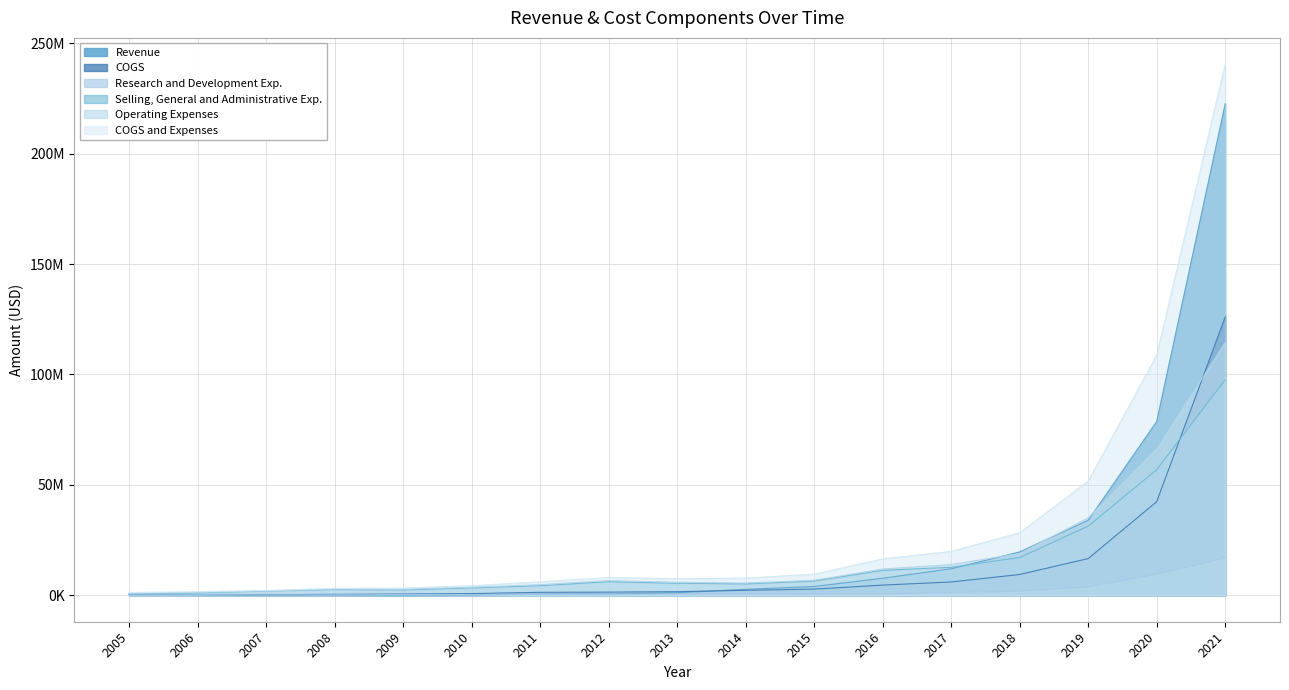

What is the sum of the COGS values at 2020 and 2021?

168393000